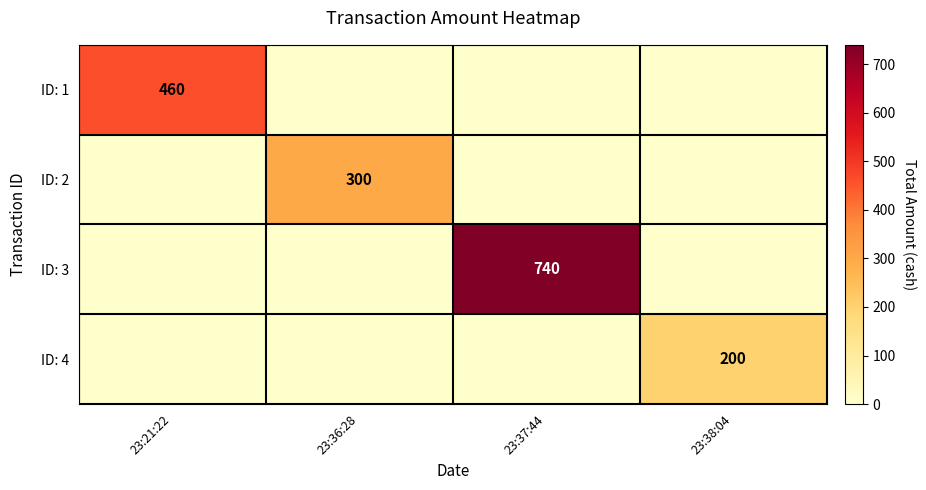

The value of ID: 4 at 23:38:04 is 200. True or false?

True